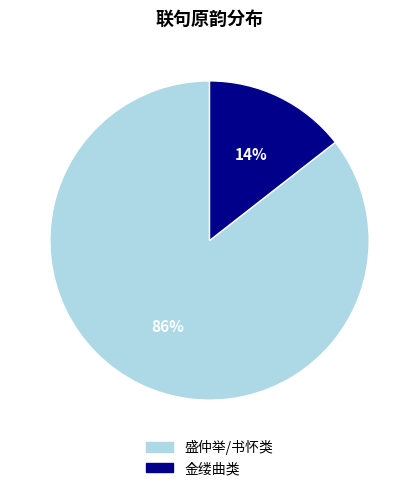

Do 金缕曲类 and 盛仲举/书怀类 together represent more than half of the pie?

Yes